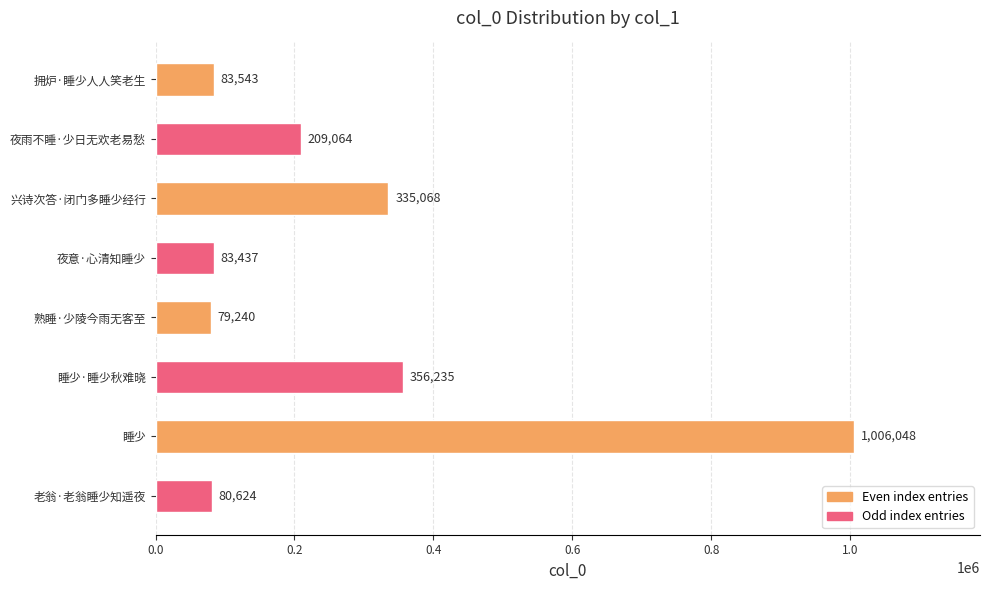

Rank the categories by value from highest to lowest.

睡少, 睡少·睡少秋难晓, 兴诗次答·闭门多睡少经行, 夜雨不睡·少日无欢老易愁, 拥炉·睡少人人笑老生, 夜意·心清知睡少, 老翁·老翁睡少知遥夜, 熟睡·少陵今雨无客至